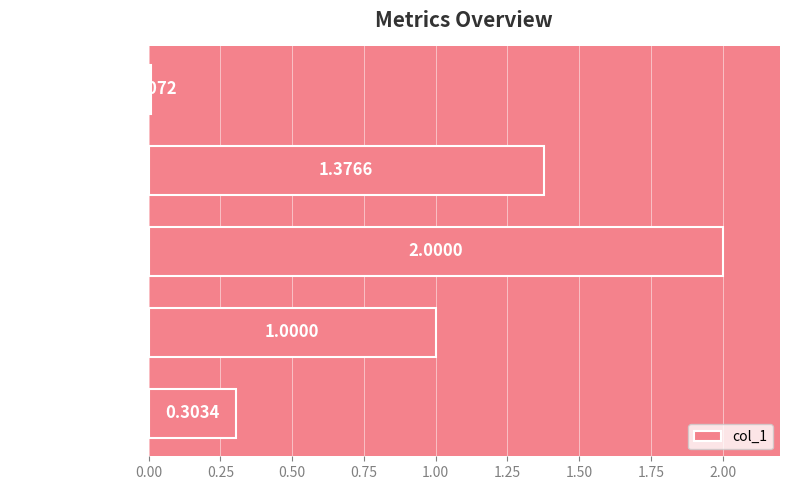

Where is the data nearest to the value 1?

MAPE